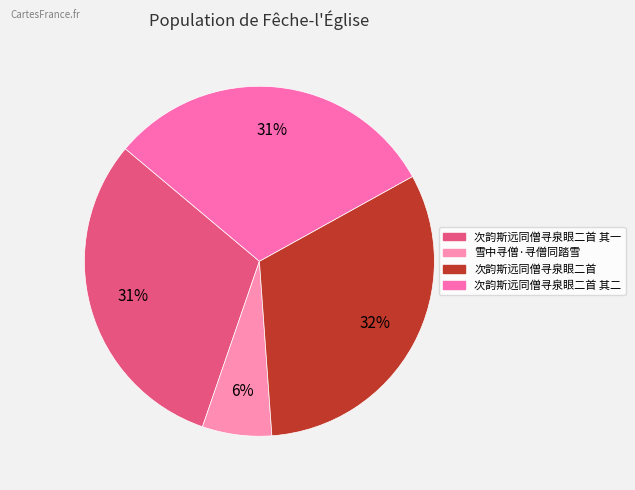

Which category has the smallest portion of the pie?

雪中寻僧·寻僧同踏雪